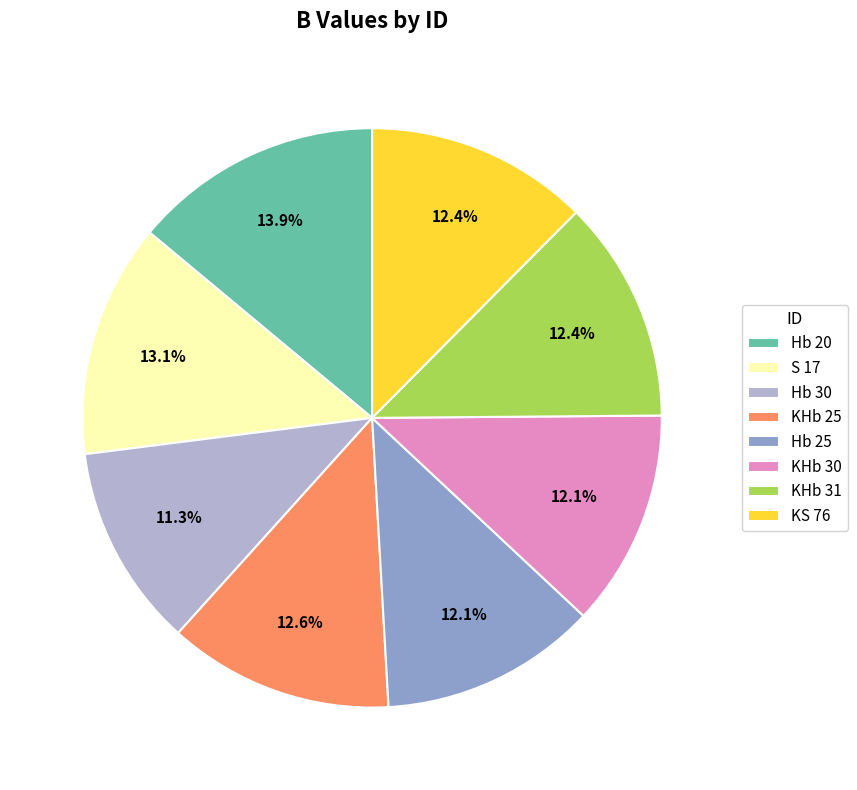

Which has a higher value, Hb 25 or S 17?

S 17